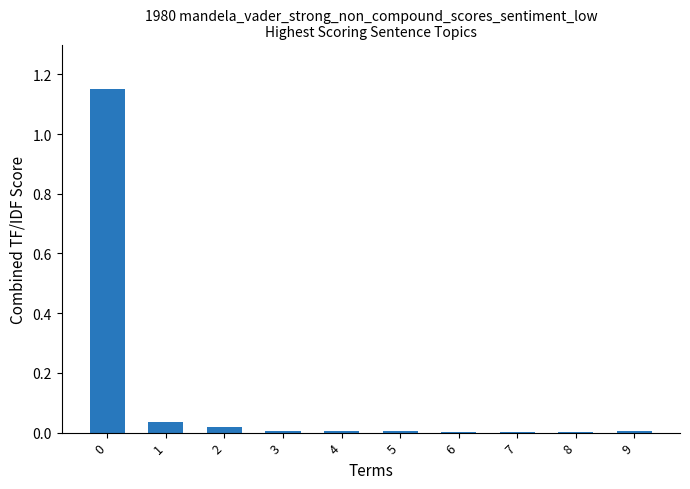

What is the sum of all values?

1.2